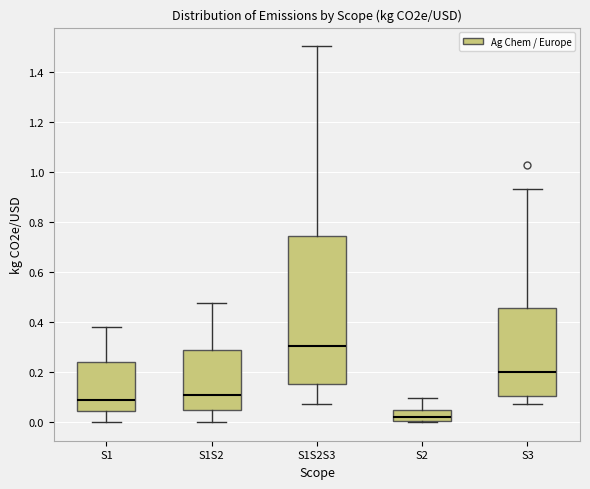

Where does the upper whisker of the box for S1 end on the y-axis? The values are not printed on the chart, so give them approximately, as read against the axis.

0.38